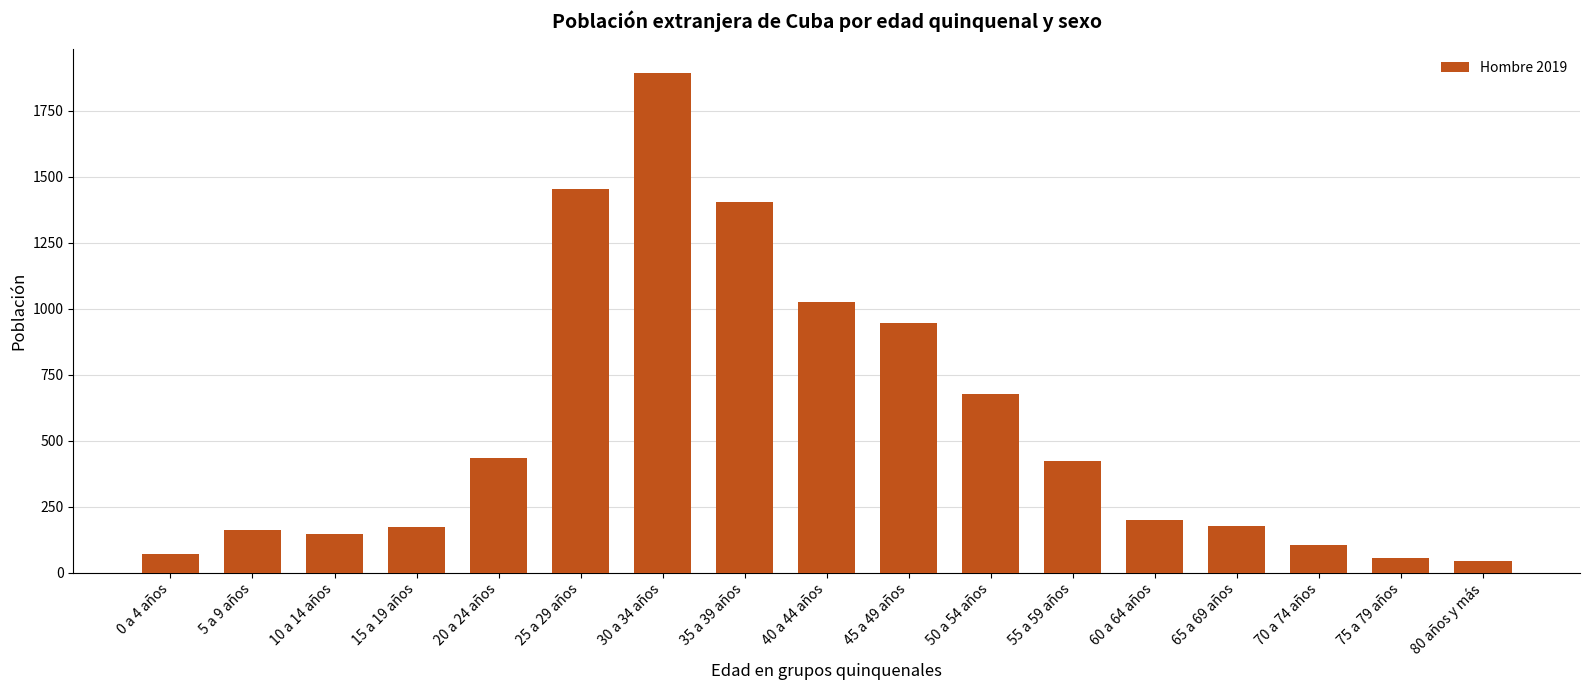

How many categories are shown in the chart?

17